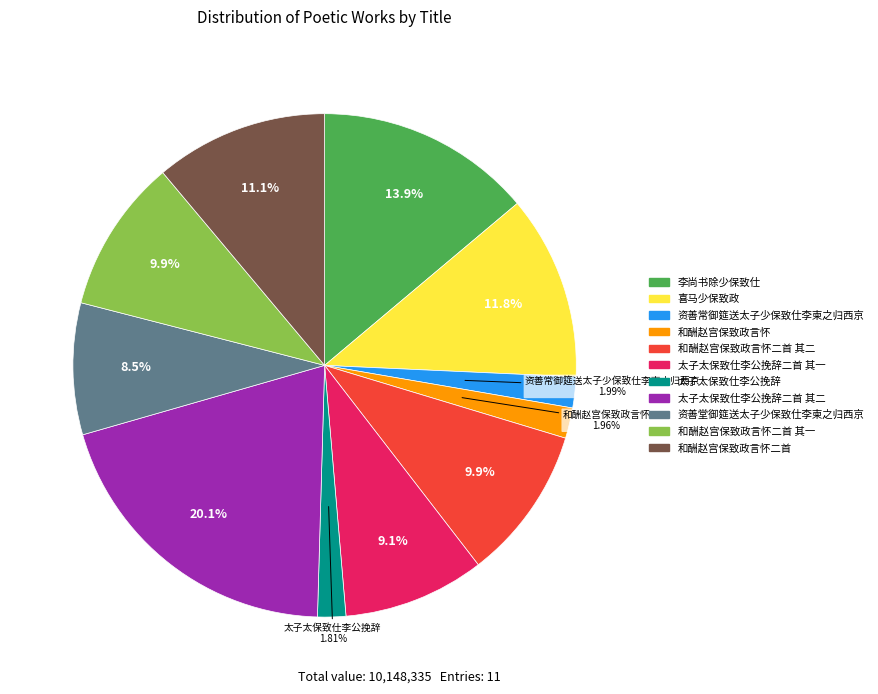

Is there a majority slice in this chart?

No